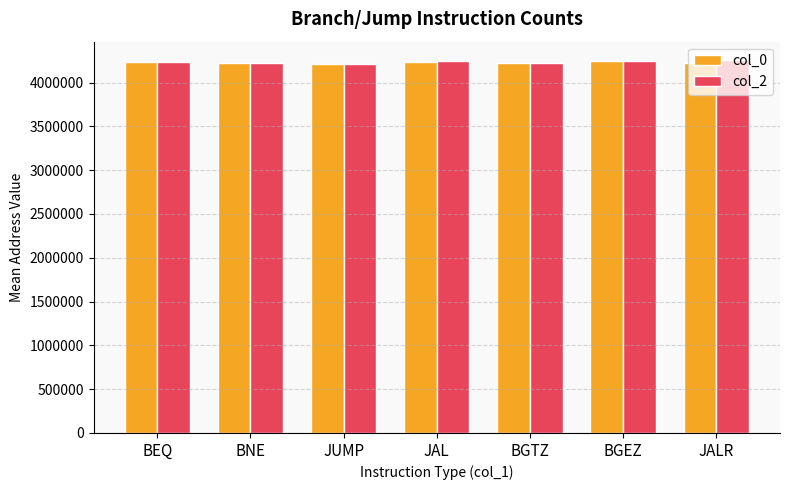

What is the average value of the col_0 series?

4227191.6